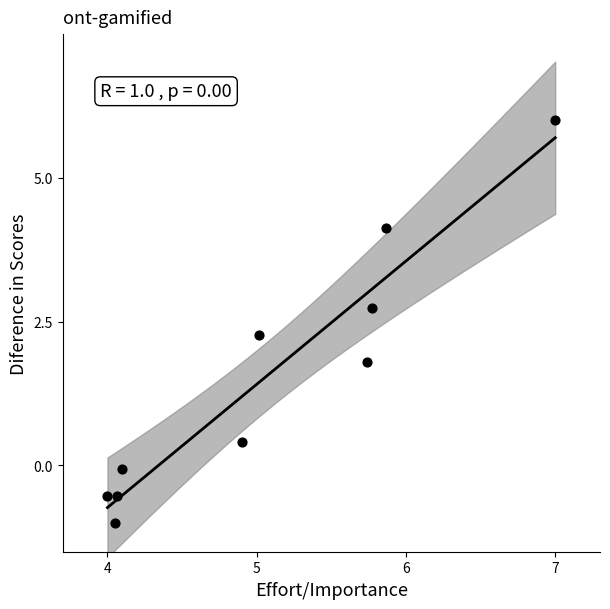

What is the range of Y values (max minus min)?

7.0